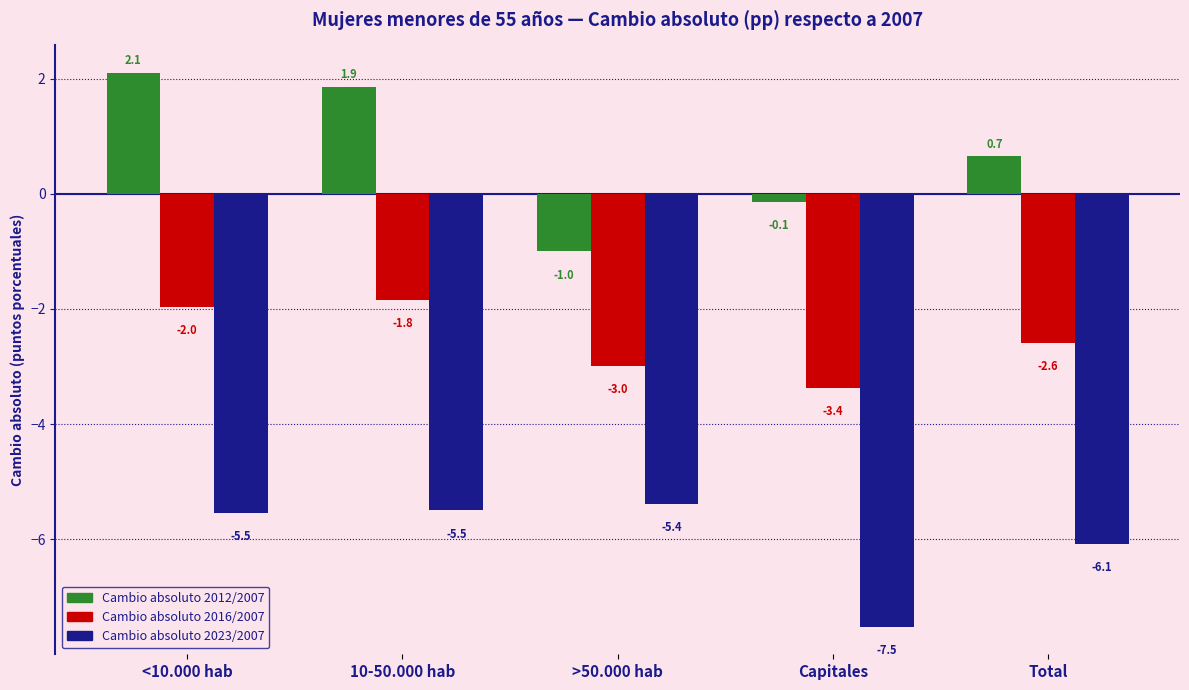

Reading left to right, transcribe all the data shown in this chart.

Cambio absoluto 2012/2007: 2.1	1.9	-1.0	-0.1	0.7
Cambio absoluto 2016/2007: -2.0	-1.8	-3.0	-3.4	-2.6
Cambio absoluto 2023/2007: -5.5	-5.5	-5.4	-7.5	-6.1